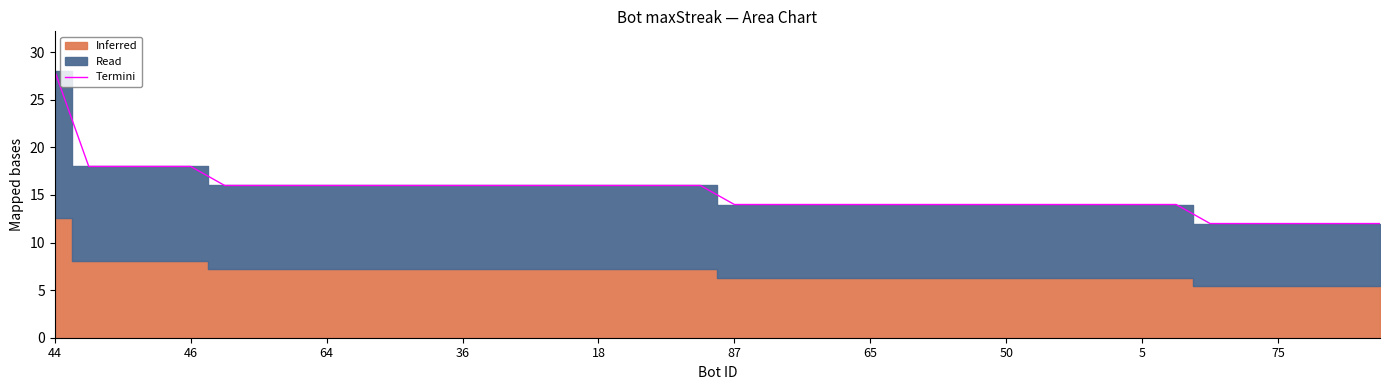

The Termini series shows 14 at 50. True or false?

True